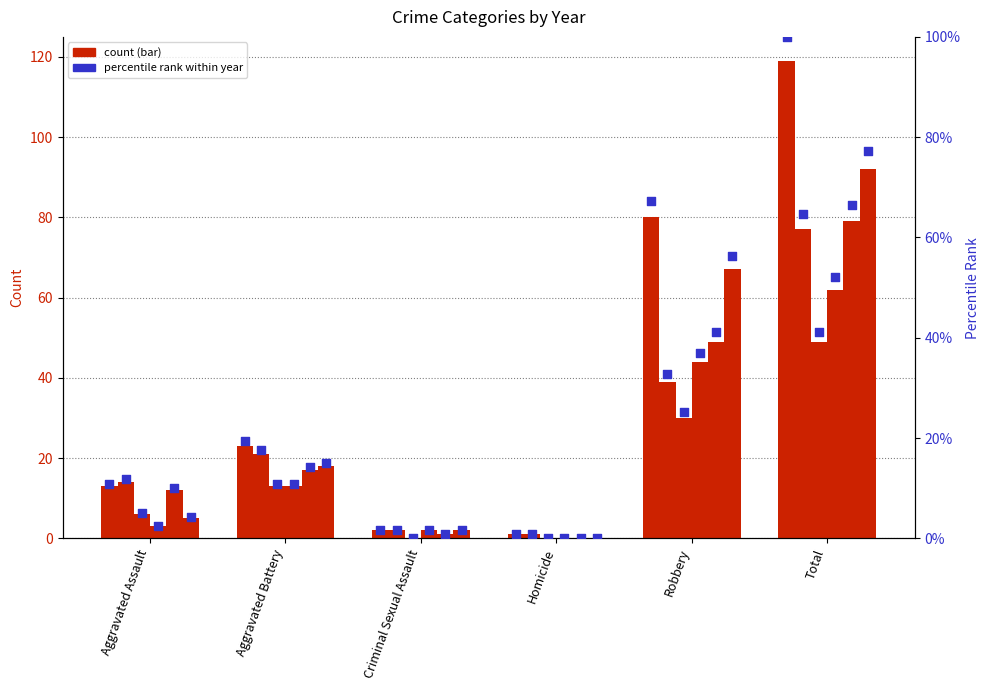

At how many categories does at least one series exceed 46?

2